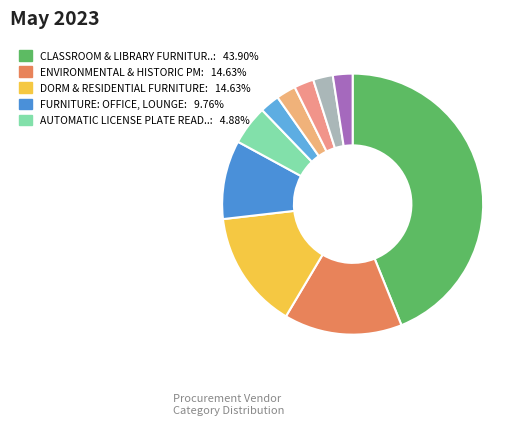

Count the number of slices in the pie.

10